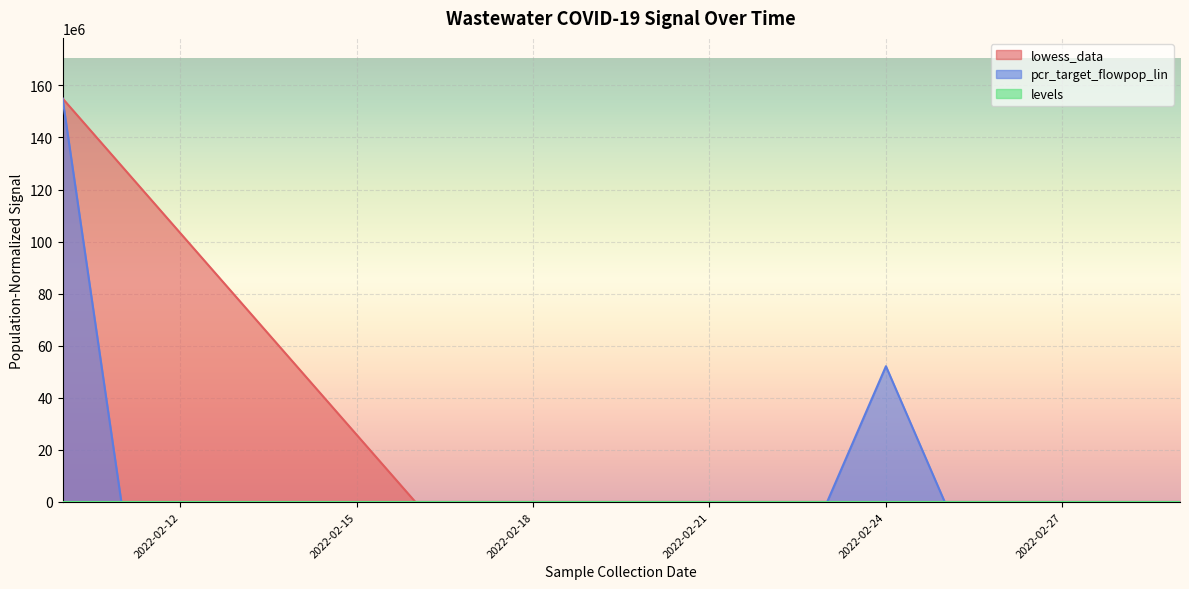

Rank the series by their average value, from lowest to highest.

pcr_target_flowpop_lin, lowess_data